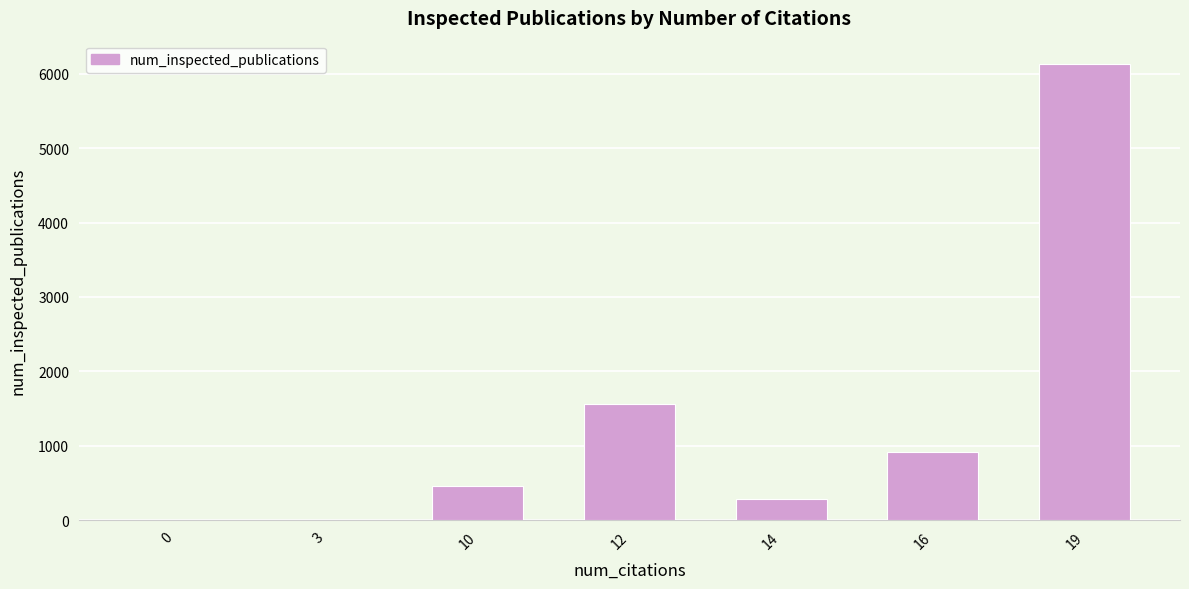

The chart shows a value of 1 at 3. True or false?

True